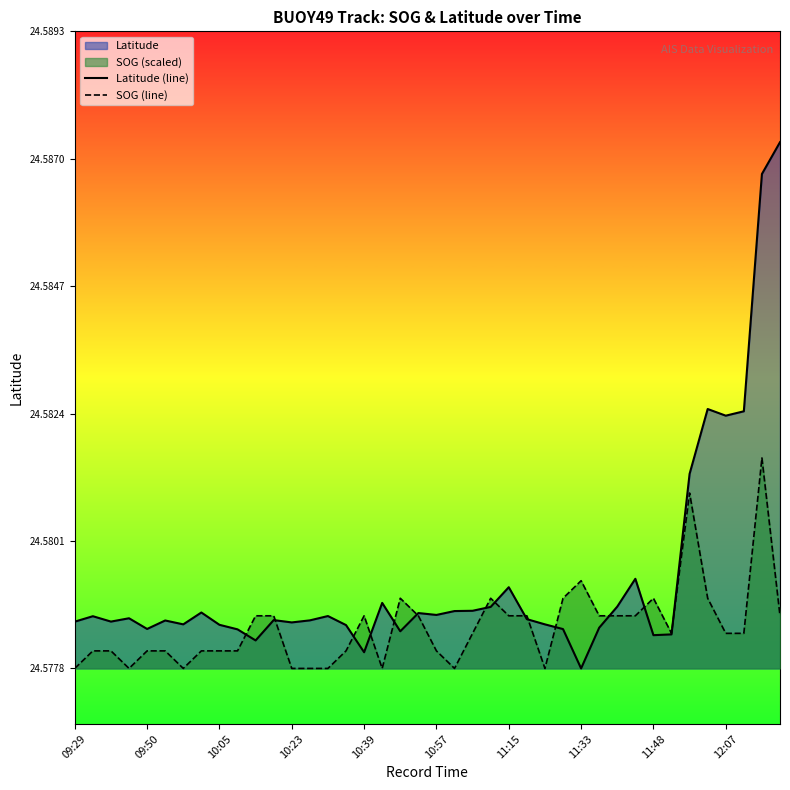

Does the chart have visible grid lines?

No